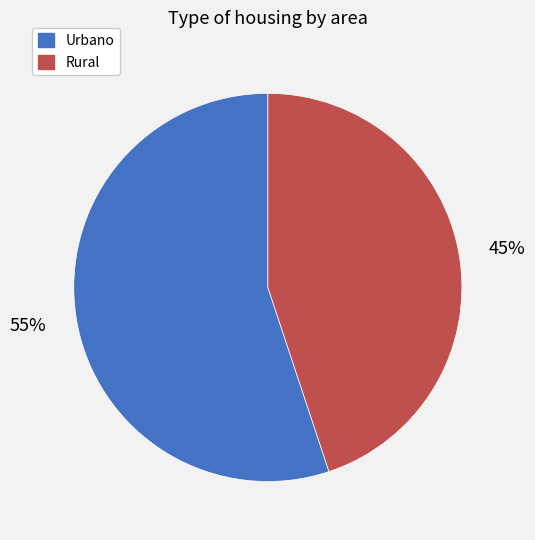

The Urbano slice represents 48% of the pie. True or false?

False